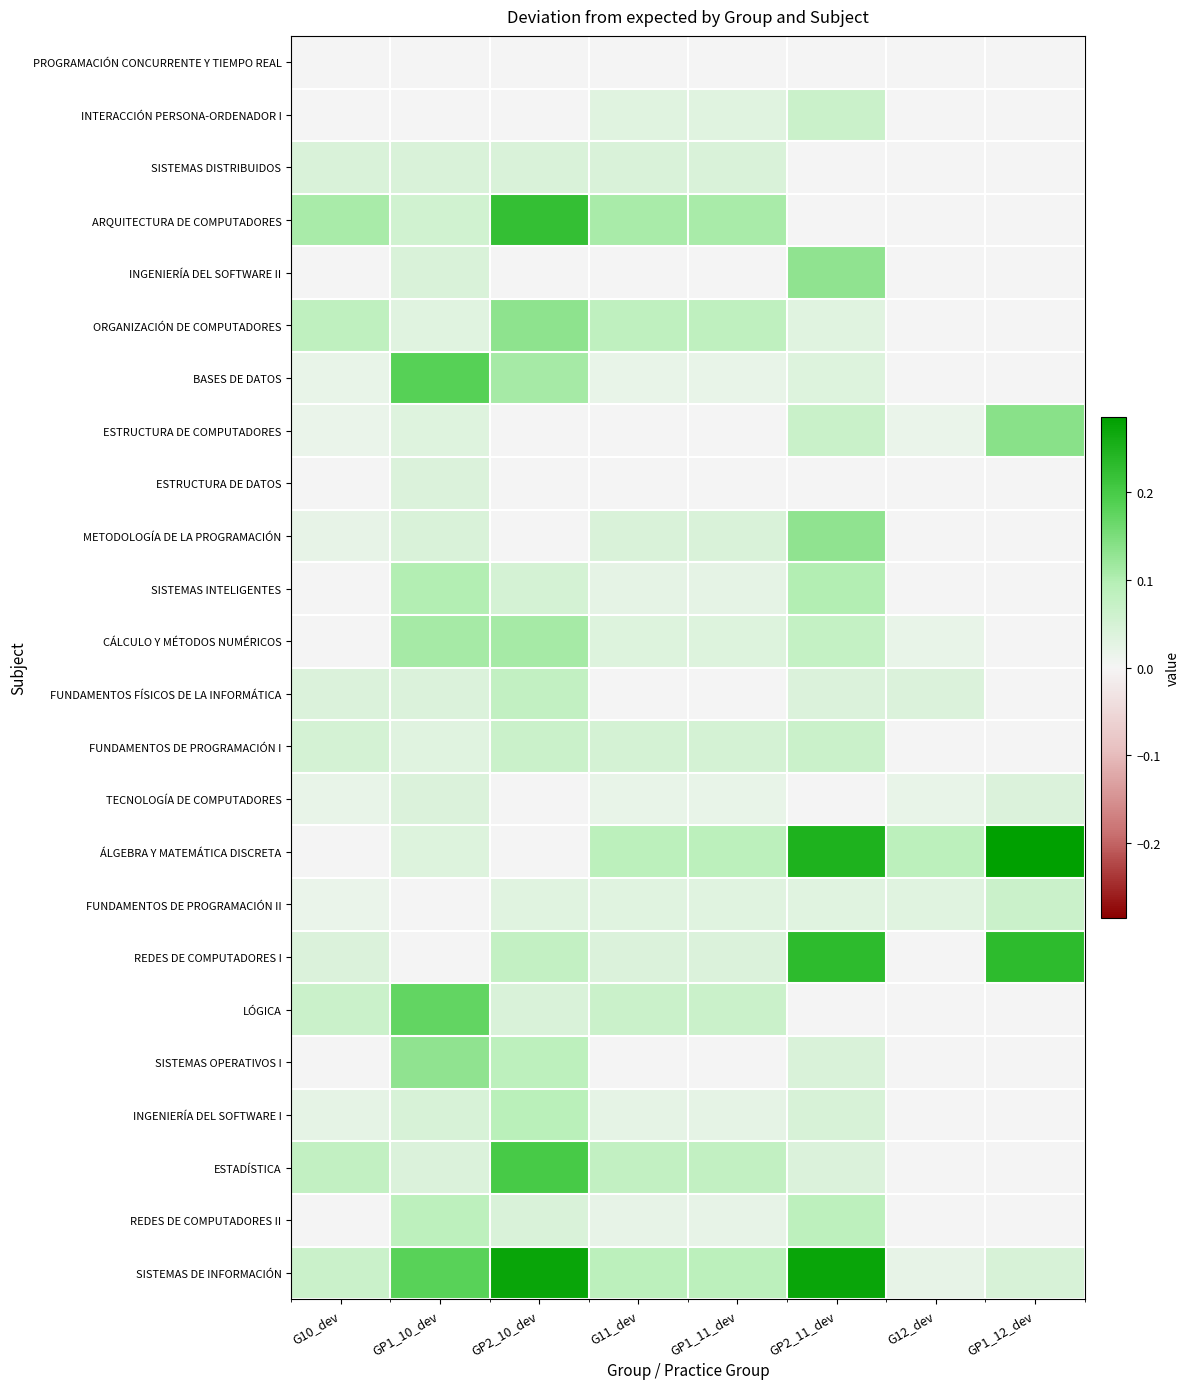

Which series has the largest total across all categories?

SISTEMAS DE INFORMACIÓN